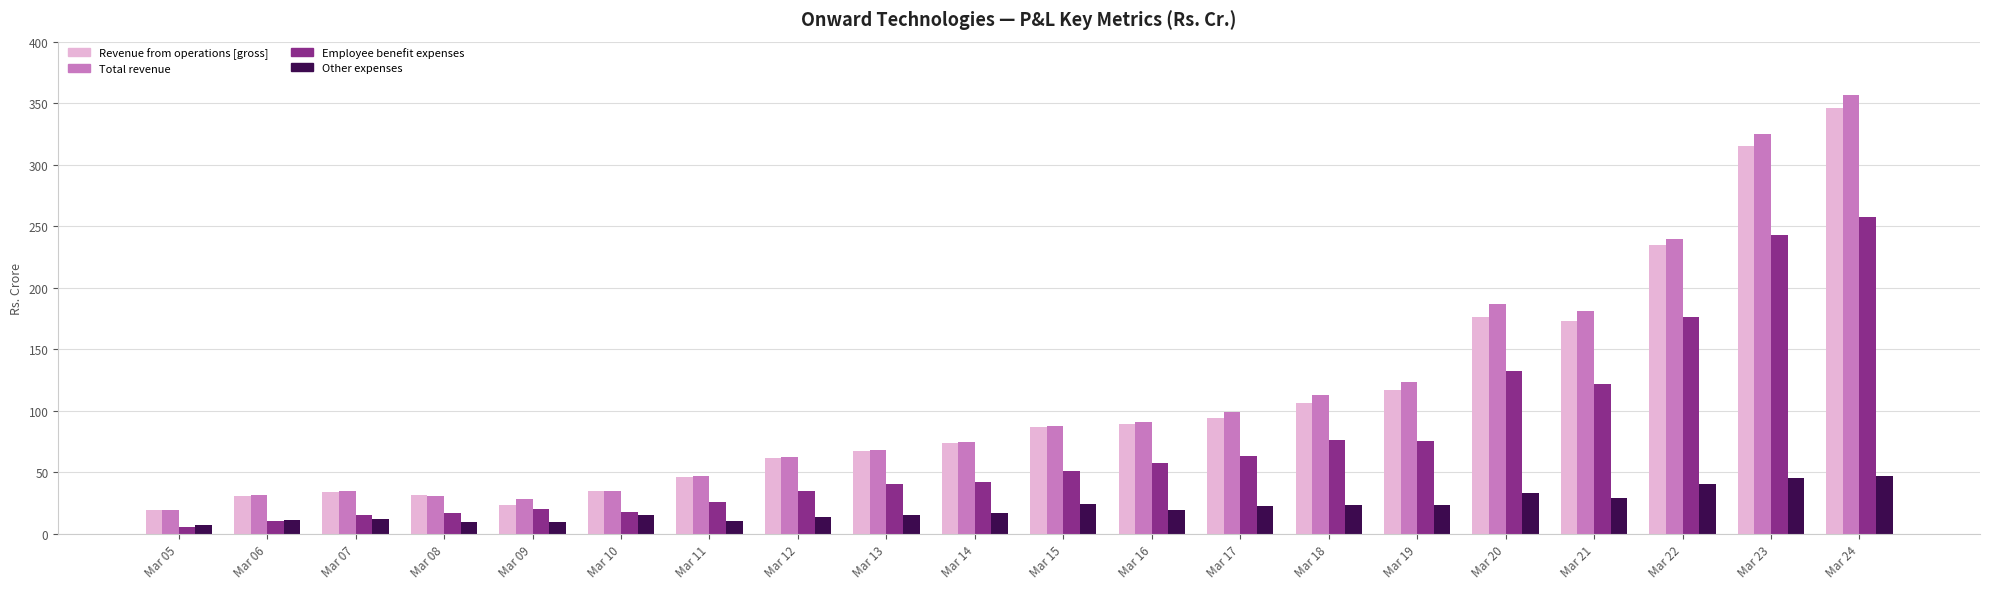

Is it true that Employee benefit expenses equals 242.9 at Mar 23?

True